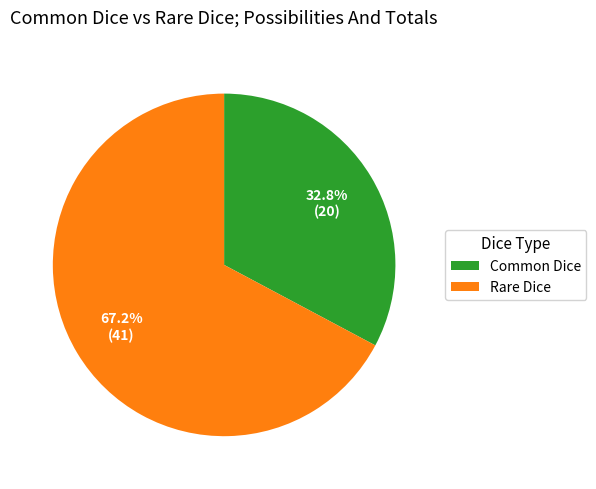

What percentage is the Common Dice slice, to the nearest percent?

33%